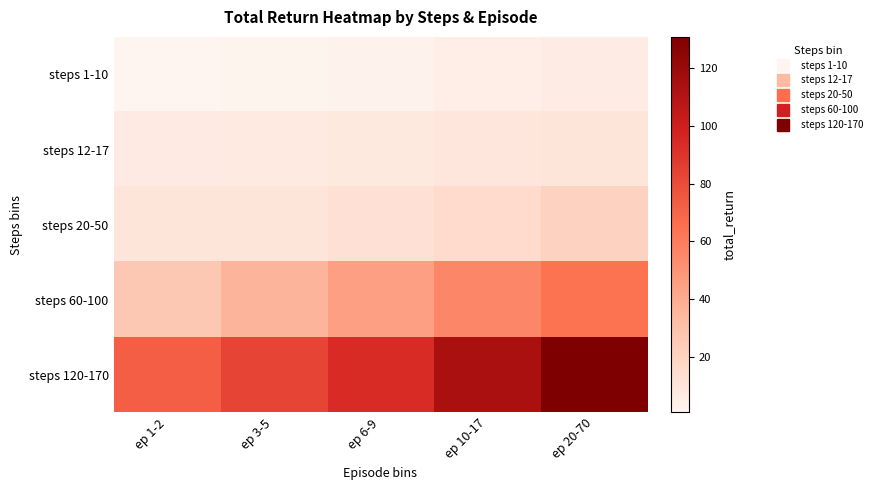

What is the total value across all series at ep 6-9?

162.0